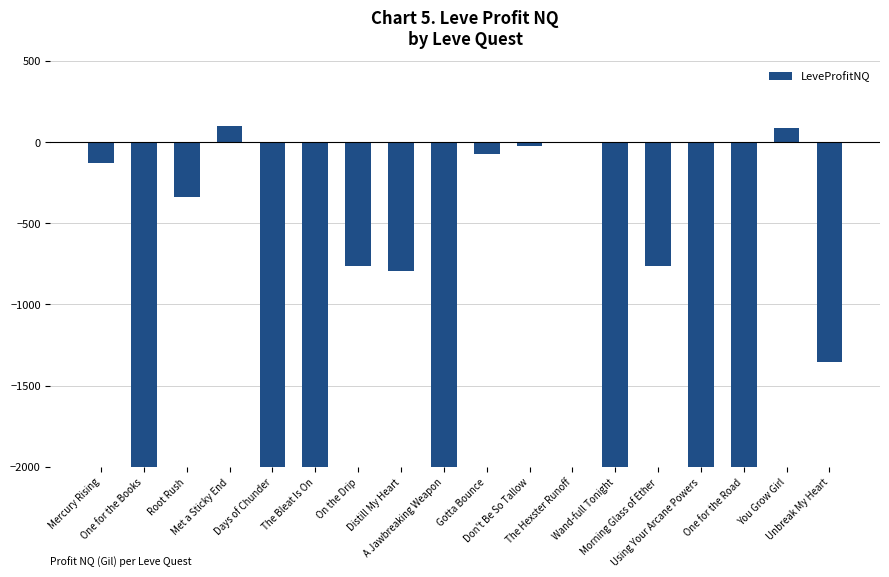

The value at Using Your Arcane Powers is -127295.2. True or false?

False